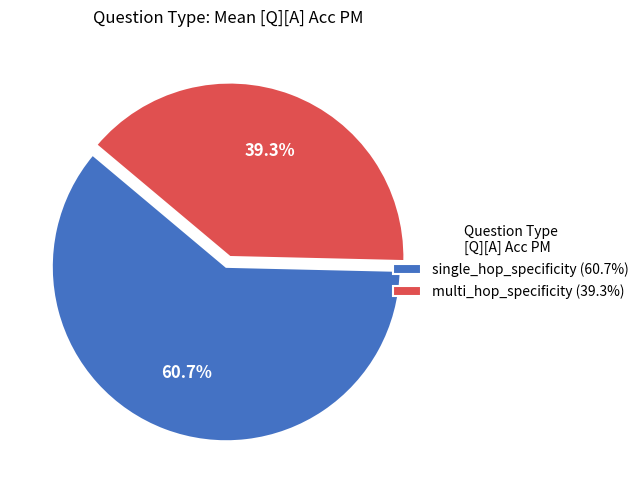

True or false: single_hop_specificity accounts for 56% of the total.

False